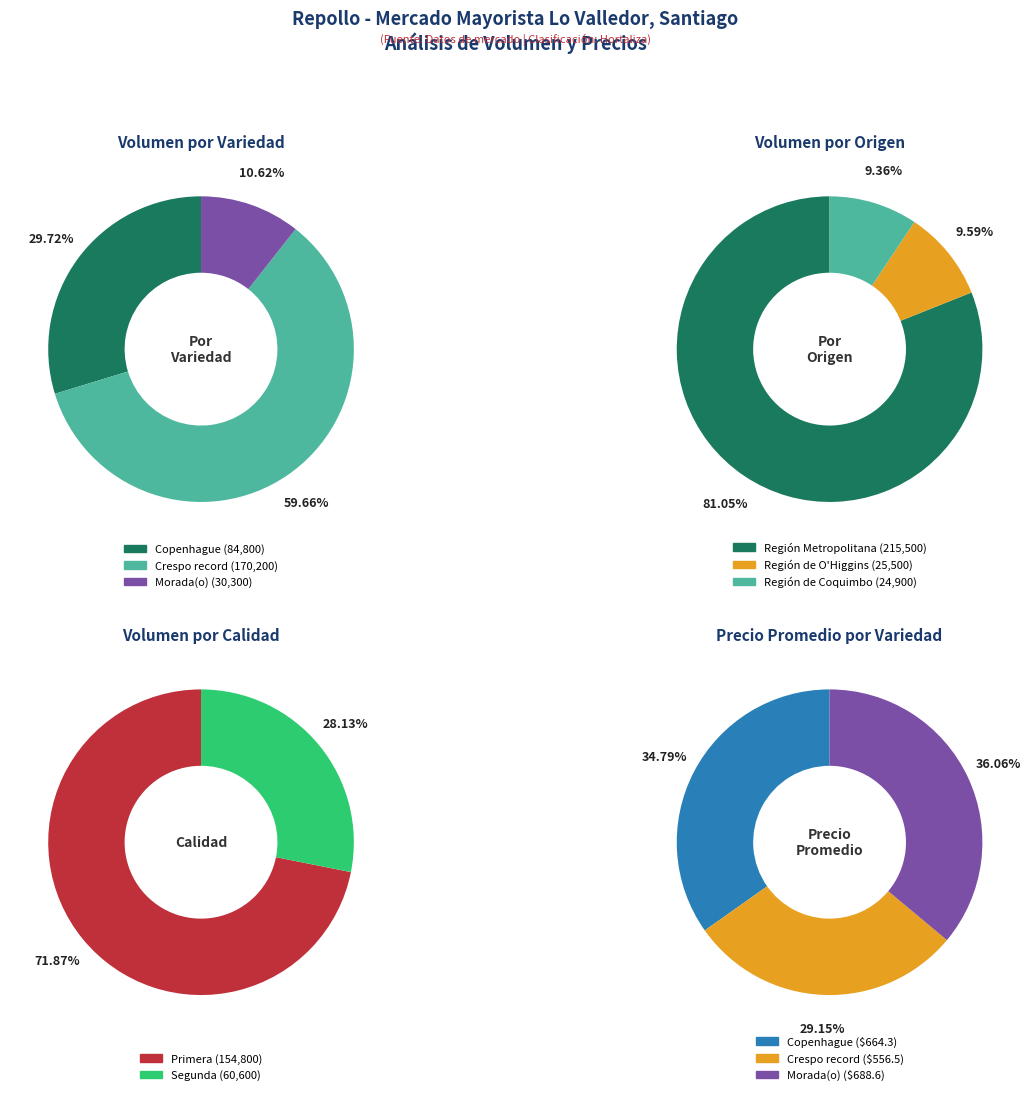

Does 36 represent more than half of the total?

No